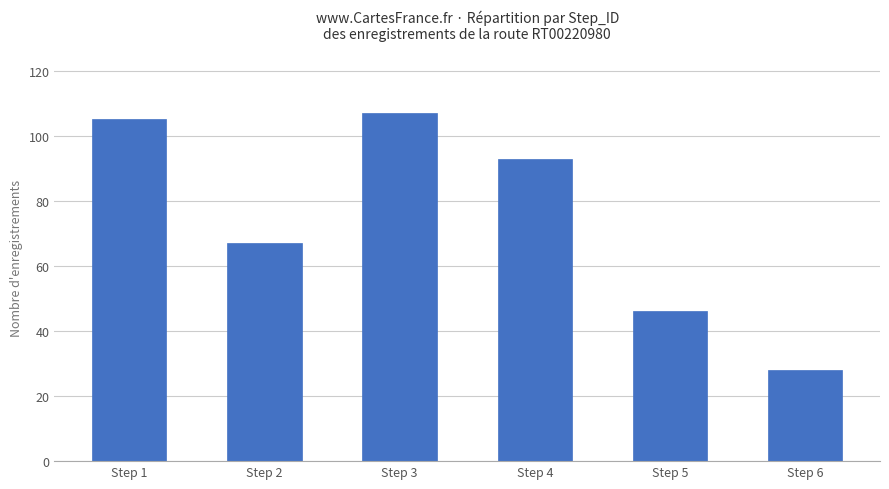

Reading left to right, extract all data points from this chart.

Step 1=105	Step 2=67	Step 3=107	Step 4=93	Step 5=46	Step 6=28